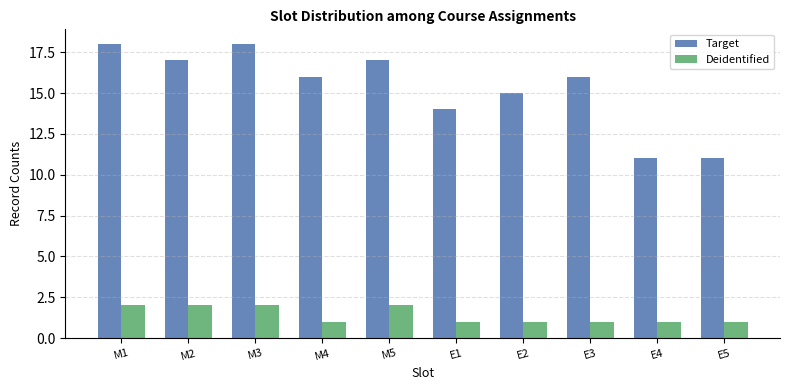

How many Deidentified values are between 1 and 2?

10